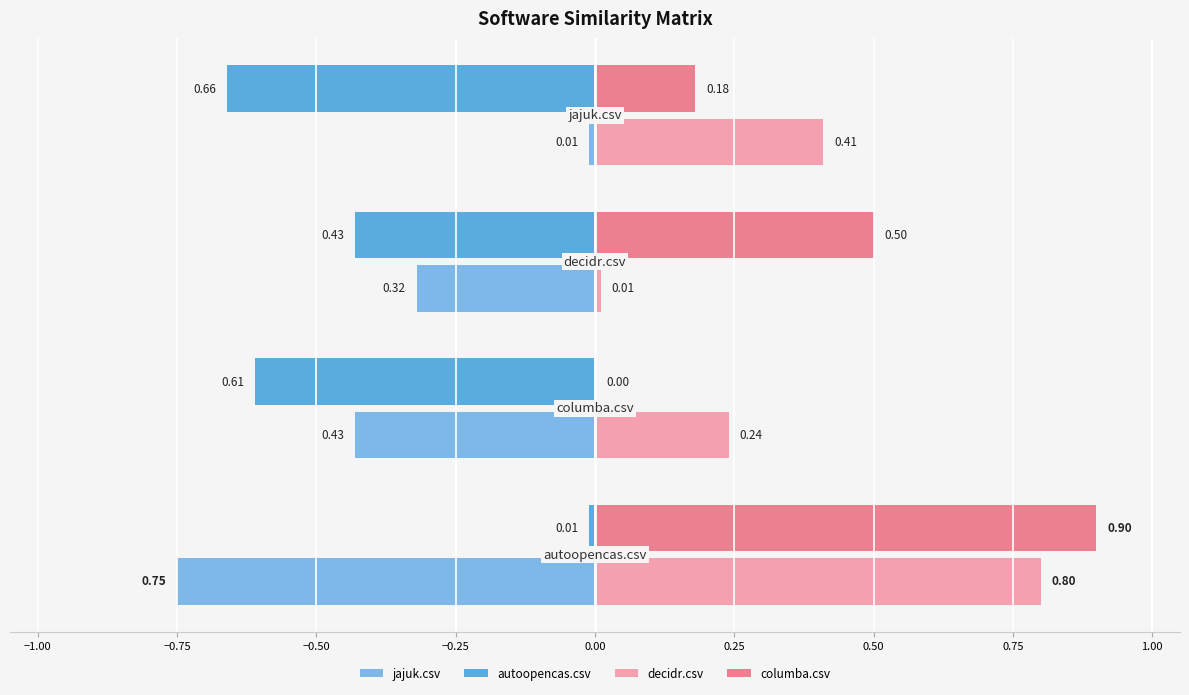

Where is columba.csv nearest to the value 0?

columba.csv